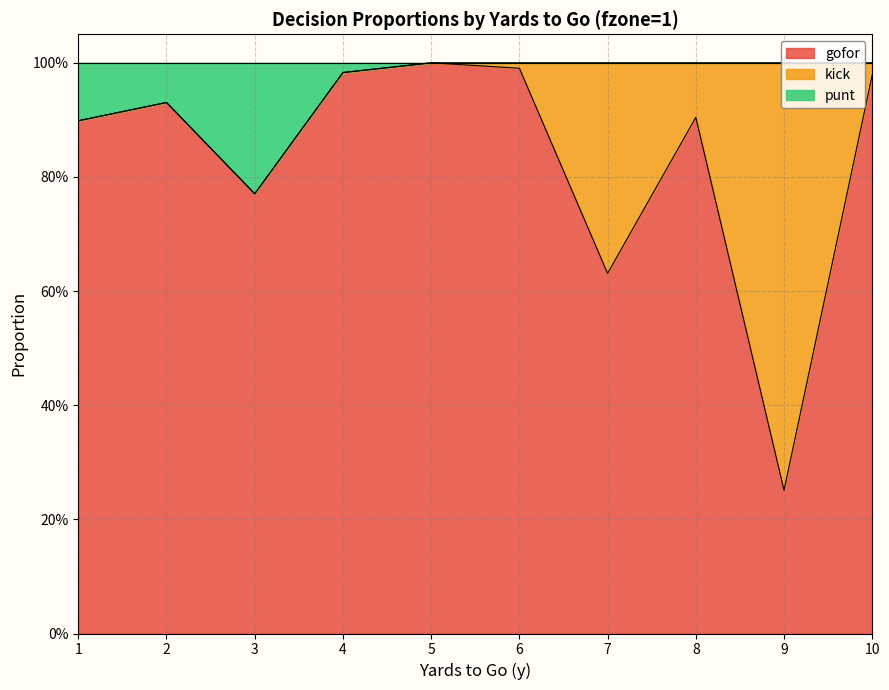

What is the difference between the gofor values at 3 and 9?

0.5